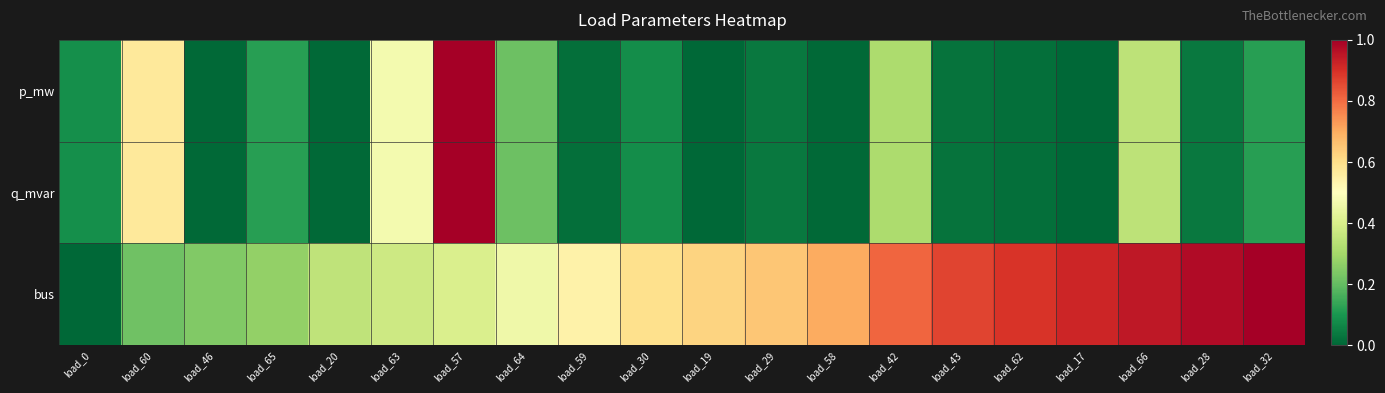

Rank the series by their maximum value, from highest to lowest.

p_mw, q_mvar, bus